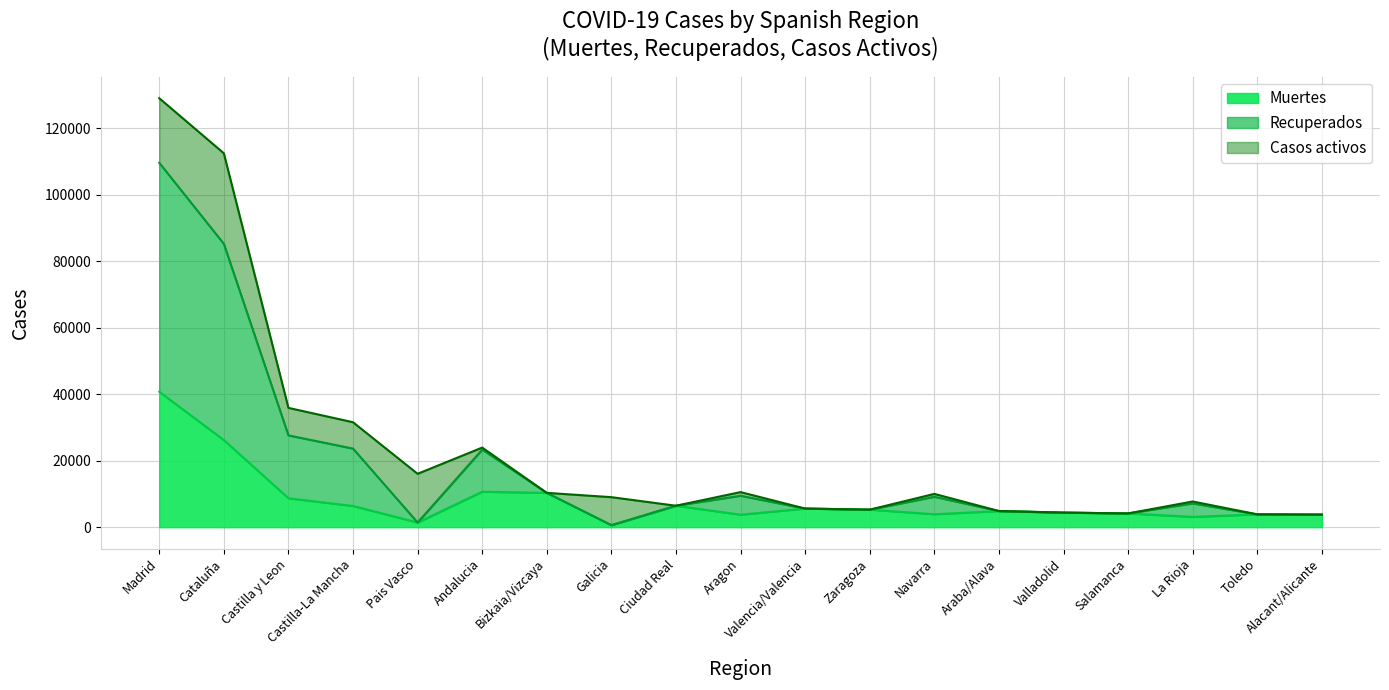

Which label corresponds to the smallest value in the chart?

Galicia